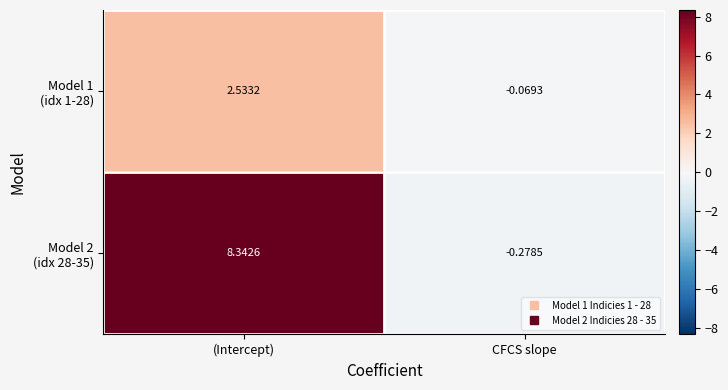

At which category does the chart reach its peak across all series?

(Intercept)